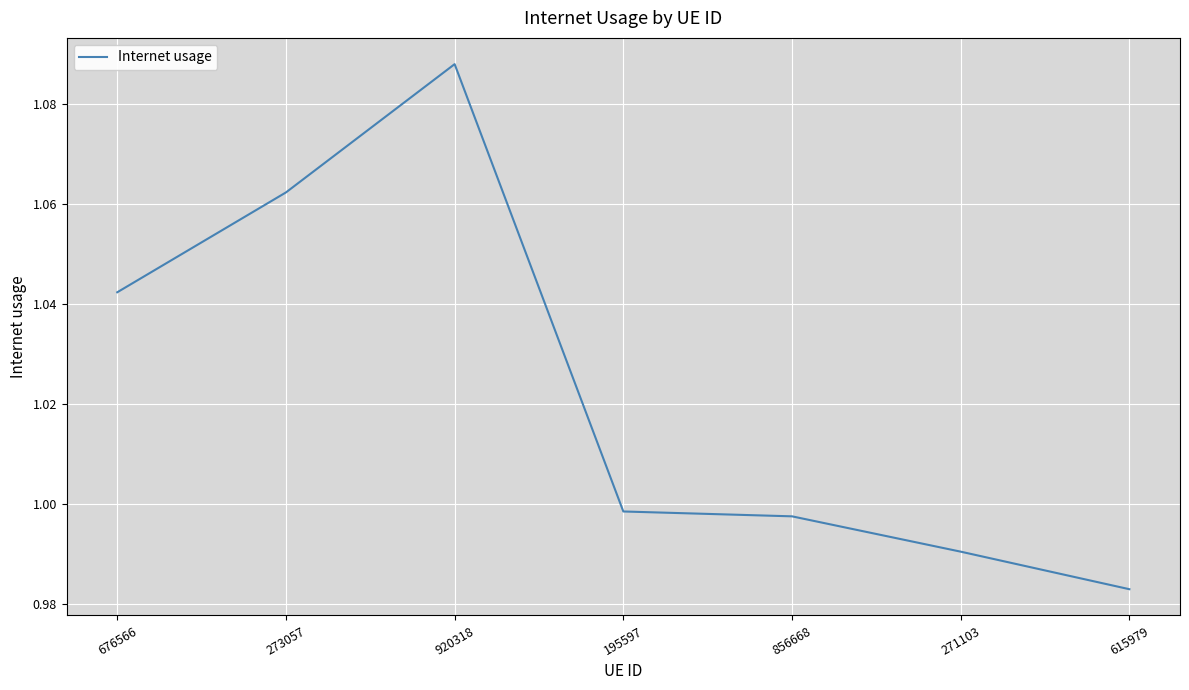

Count the number of data series in this chart.

1